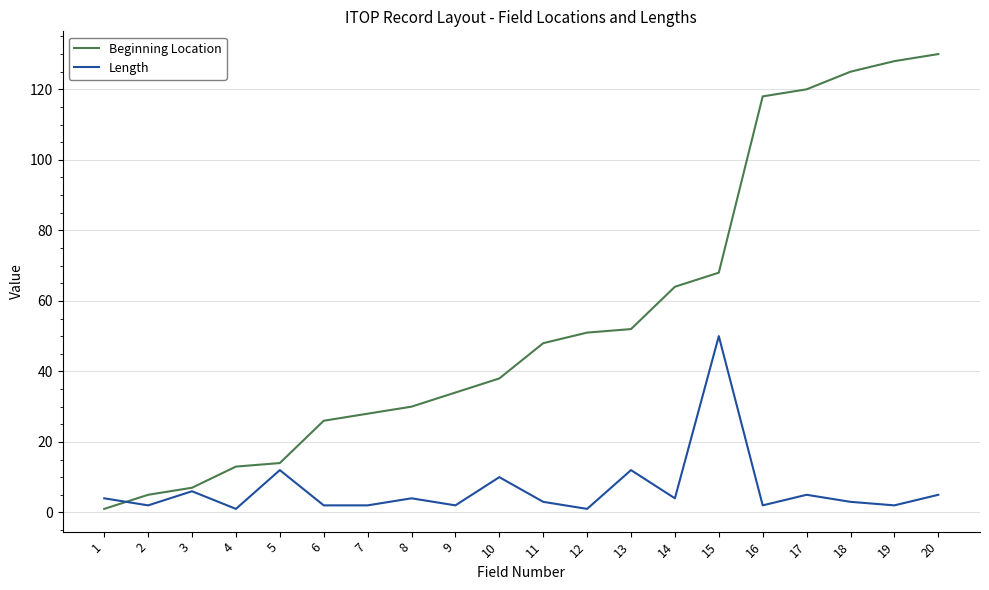

True or false: Beginning Location has a value of 38 at 6.

False